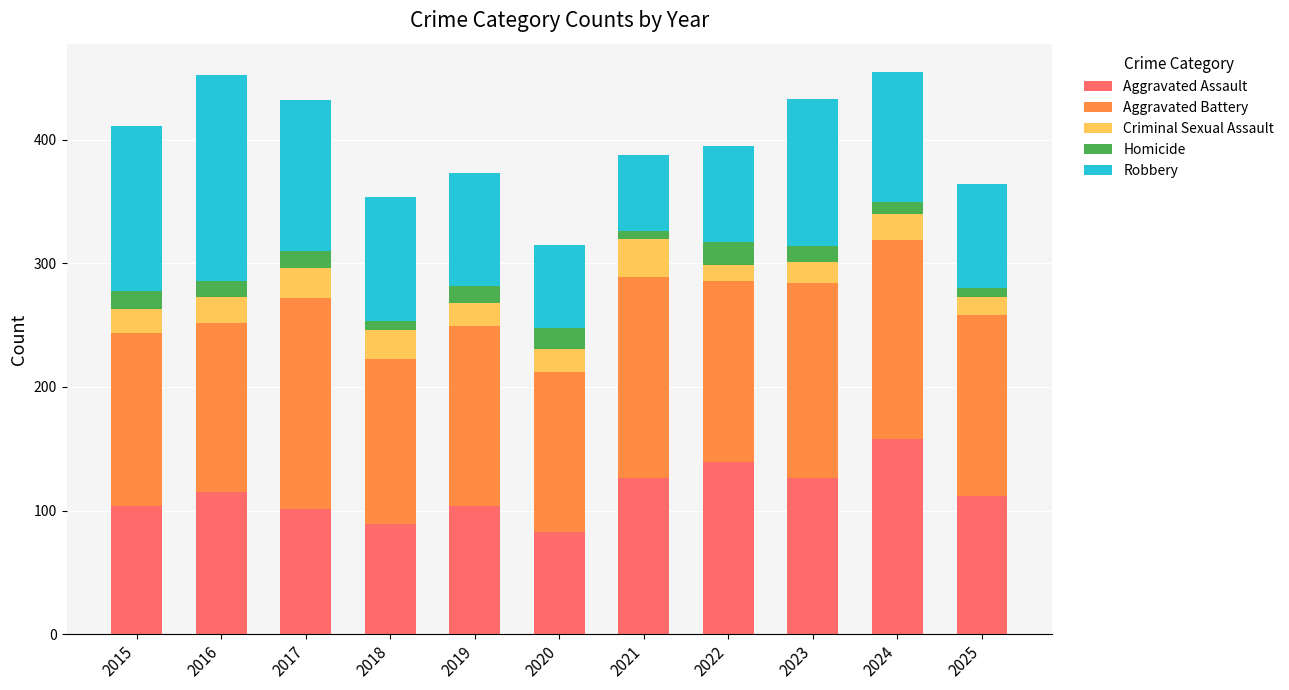

What is the approximate value of Aggravated Assault at 2016?

115